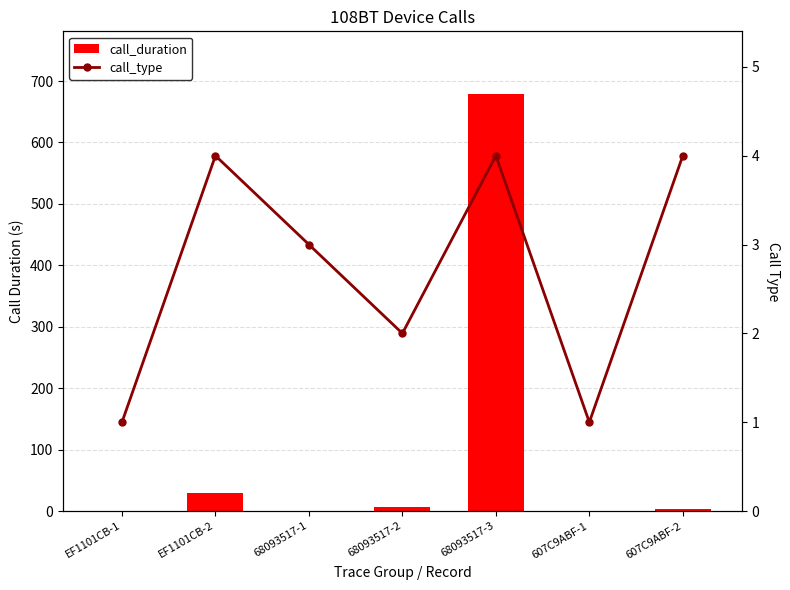

Between EF1101CB-1 and 68093517-2, which is larger?

68093517-2